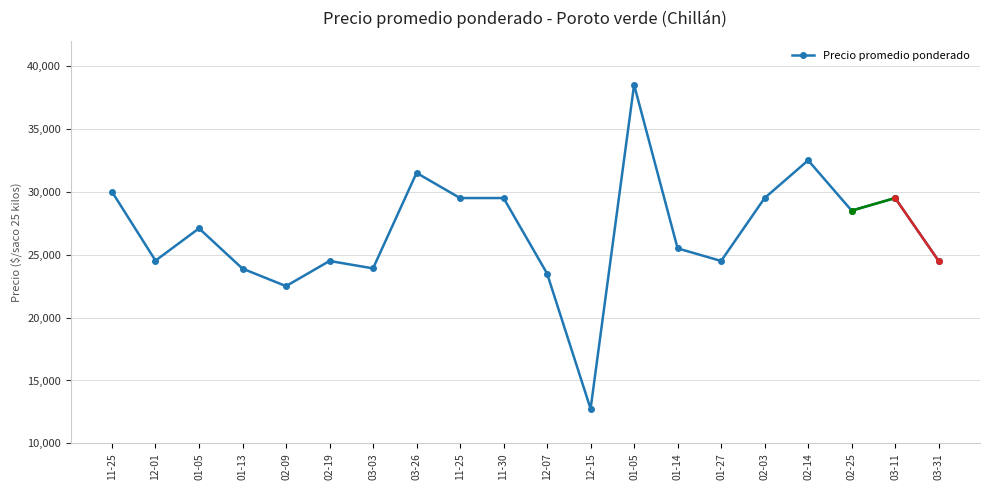

What is the difference between the maximum and minimum values?

25750